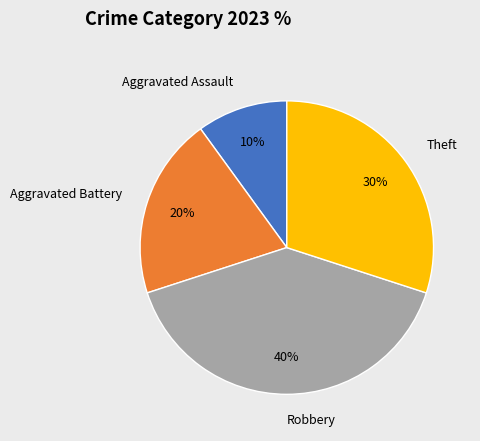

To the nearest percent, what is the combined percentage of Robbery and Theft?

70%